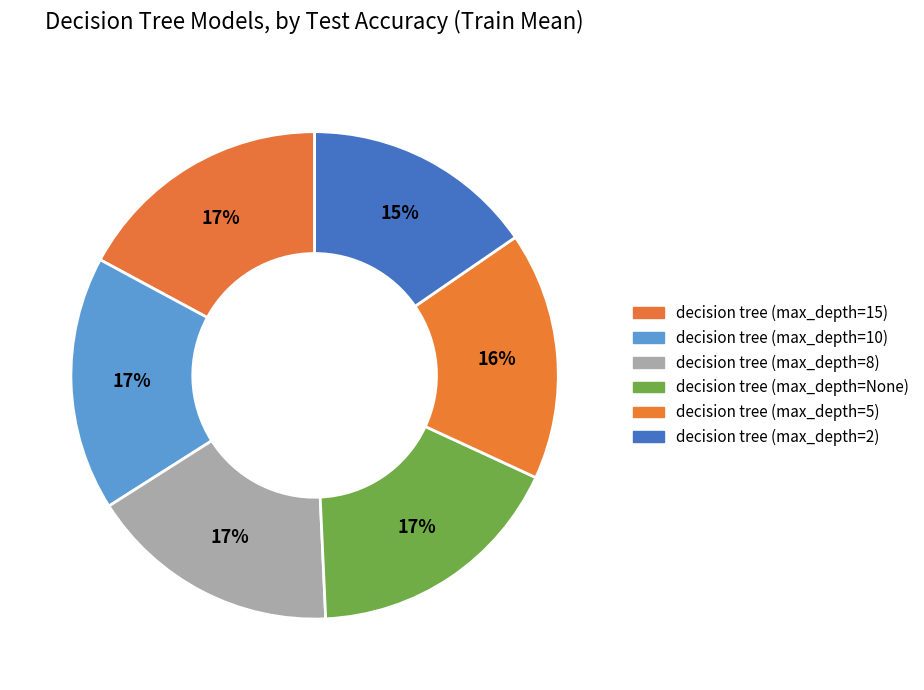

How many slices are in this pie chart?

6